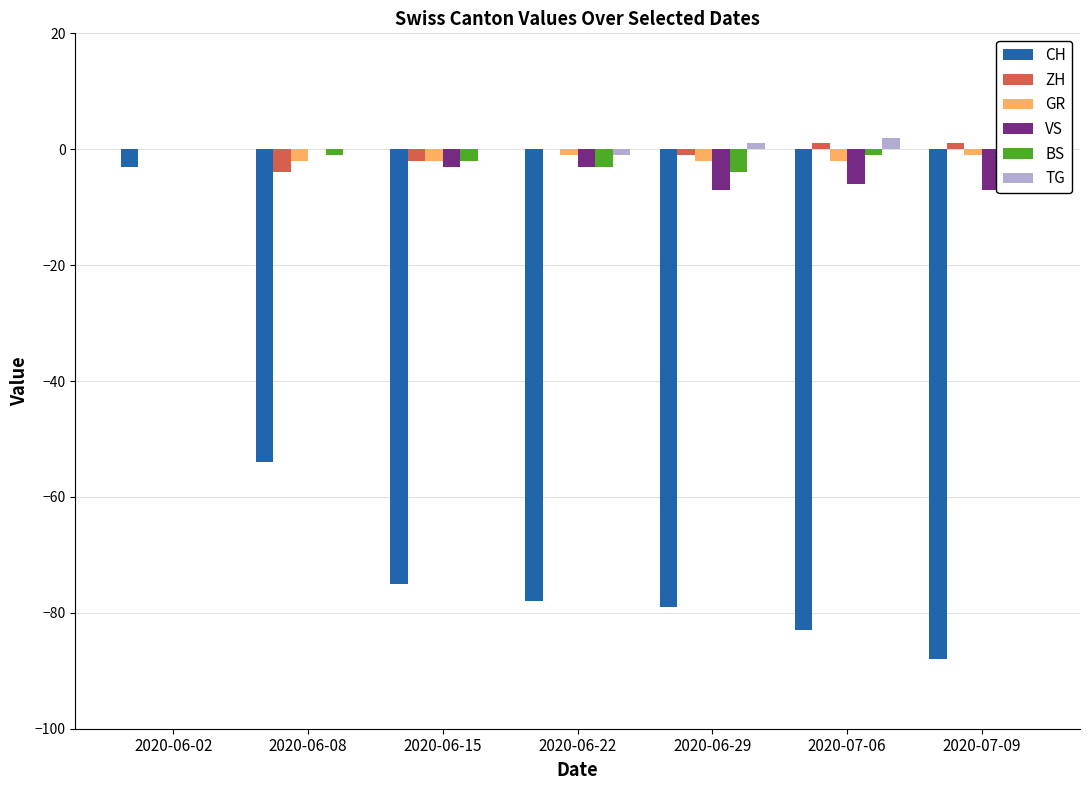

How many bars are there in each group?

6